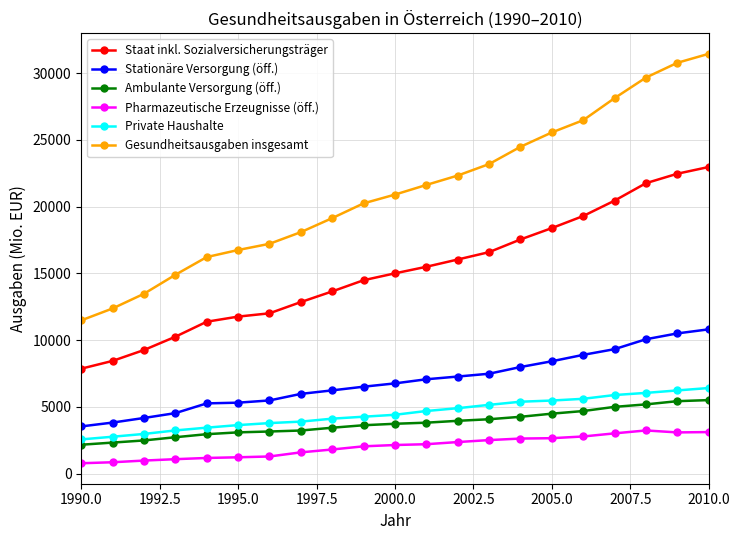

What are all the series names shown in the legend?

Staat inkl. Sozialversicherungsträger, Stationäre Versorgung (öff.), Ambulante Versorgung (öff.), Pharmazeutische Erzeugnisse (öff.), Private Haushalte, Gesundheitsausgaben insgesamt